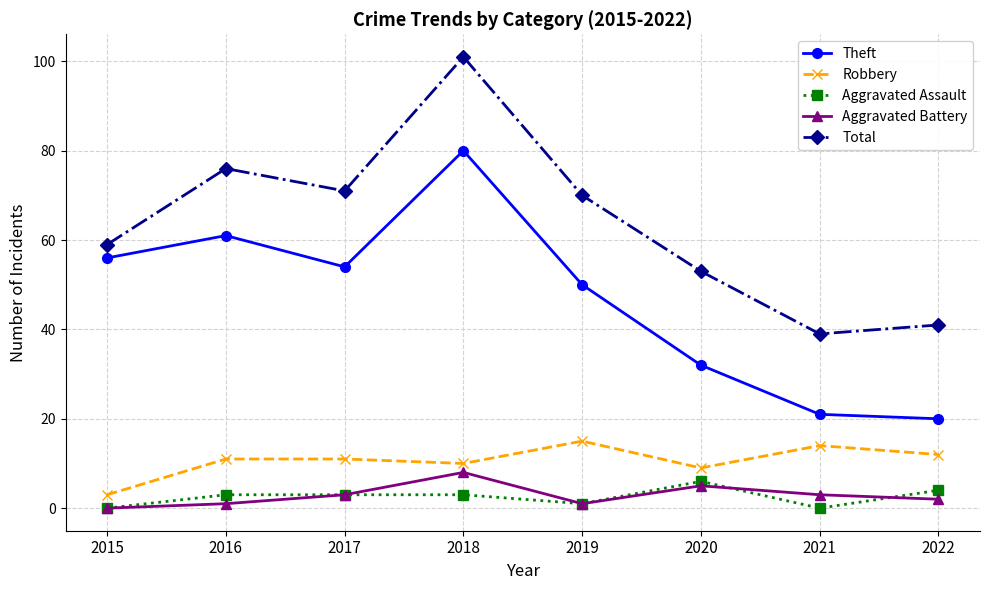

Where is the first local maximum for Total?

2016